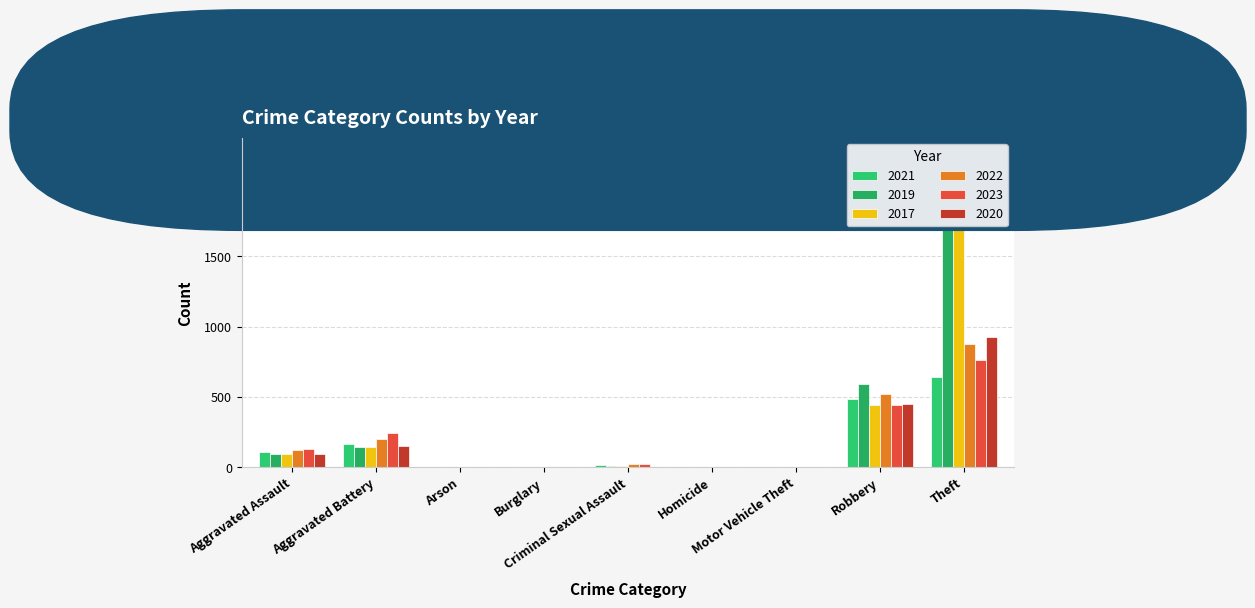

Is the value of 2022 at Aggravated Assault greater than the value of 2023 at Aggravated Battery?

No